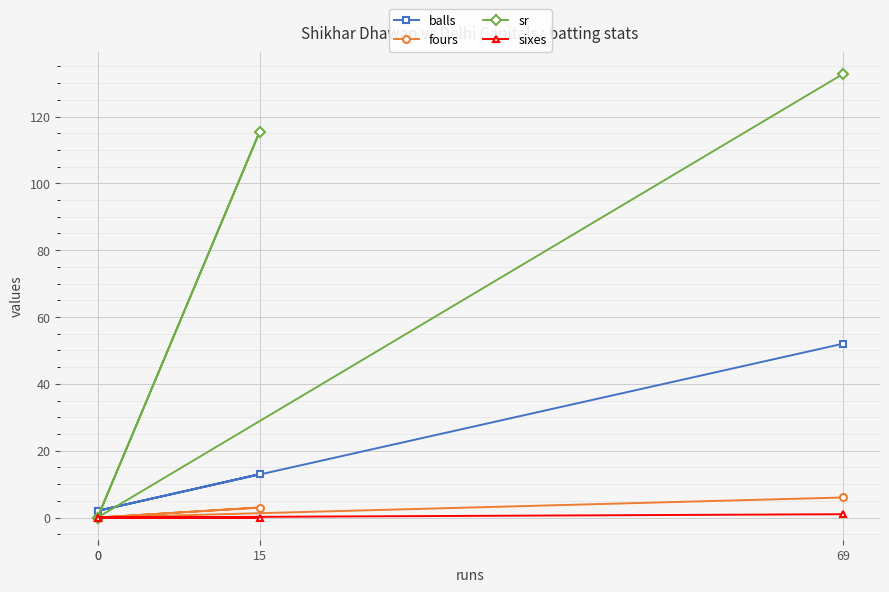

True or false: sr and fours cross at least once.

False